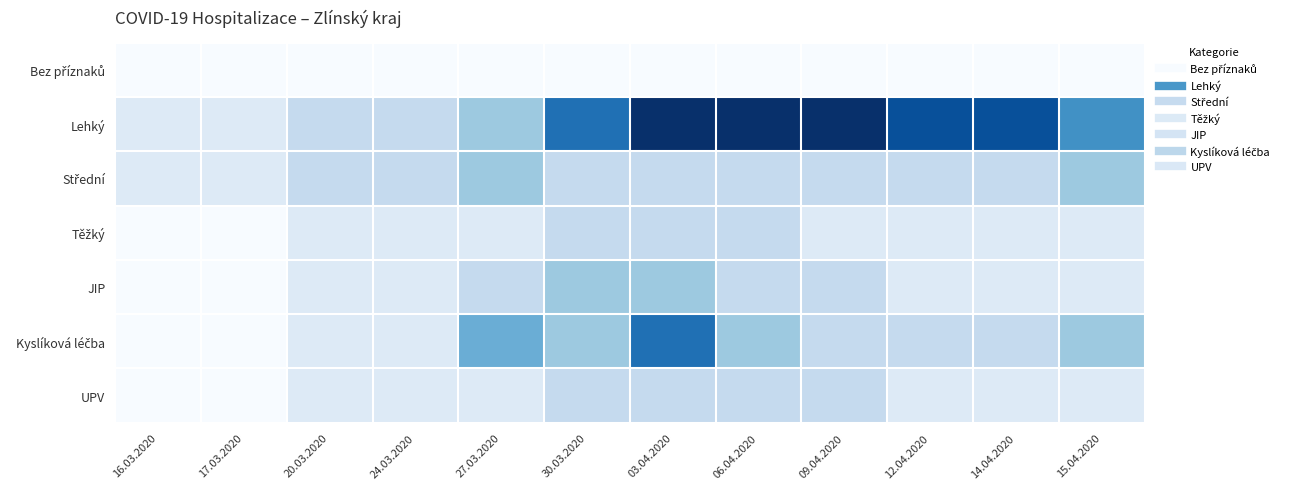

Rank the series at 14.04.2020 from lowest to highest value.

Bez příznaků, Těžký, JIP, UPV, Střední, Kyslíková léčba, Lehký